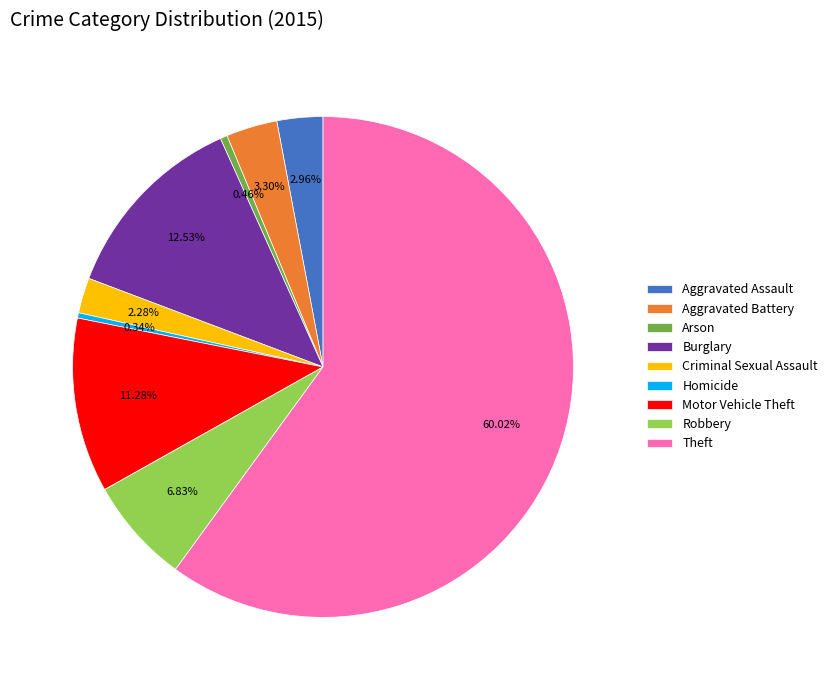

How many segments does this pie chart have?

9